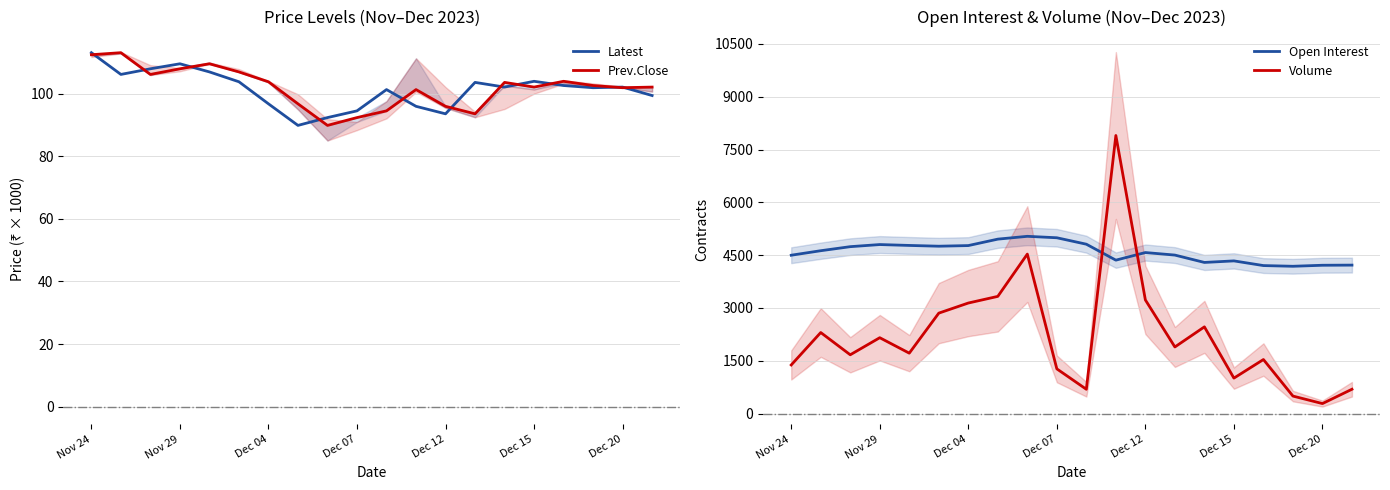

Is it true that Latest equals 109.6 at Nov 29?

True